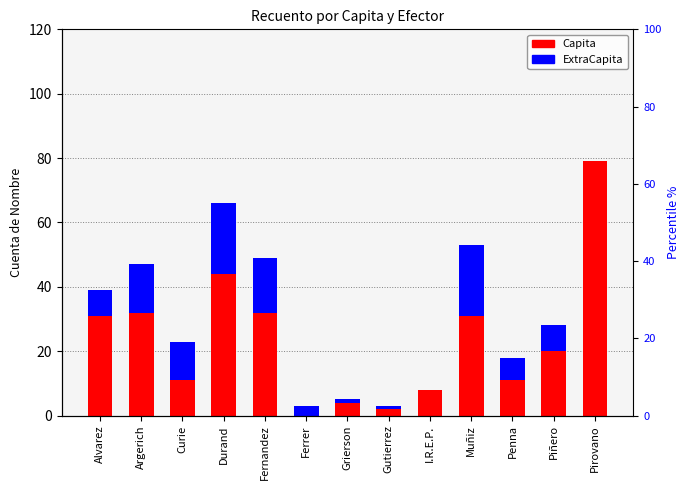

What is the highest value of the Capita series?

79